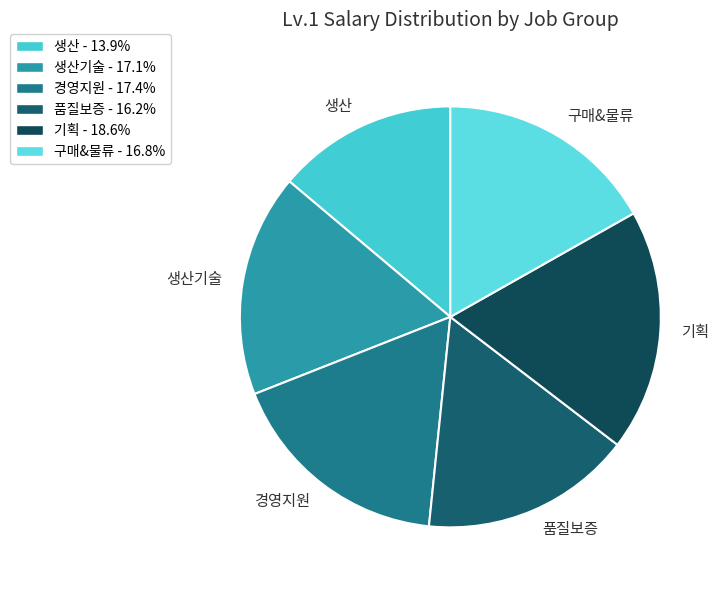

Is there any slice that represents more than half of the pie?

No